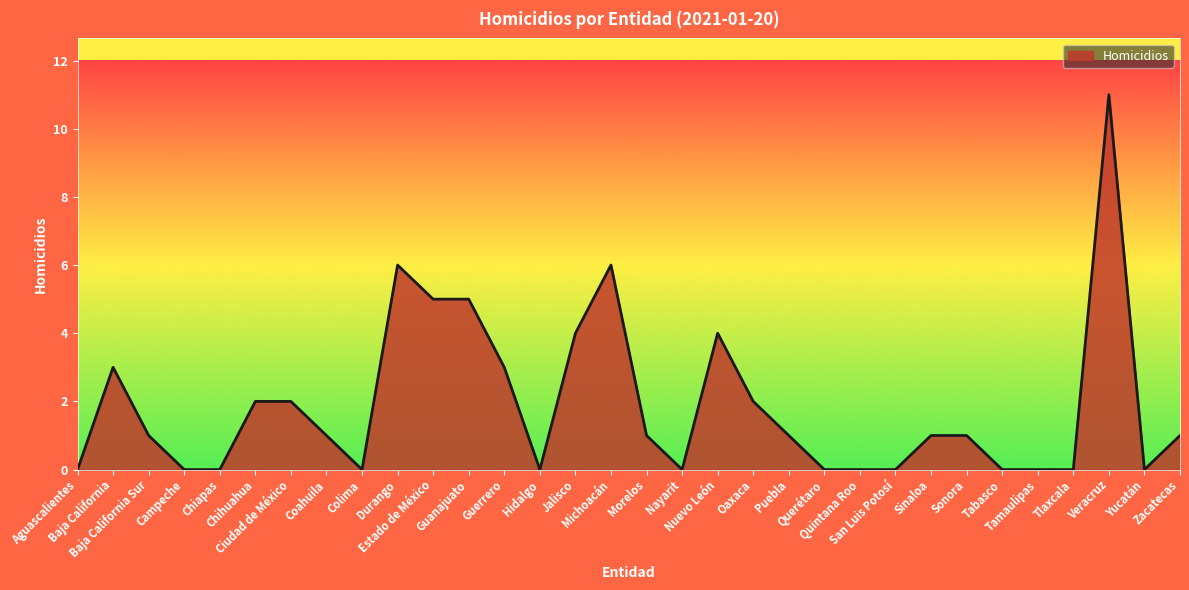

What is the maximum value shown in the chart?

11